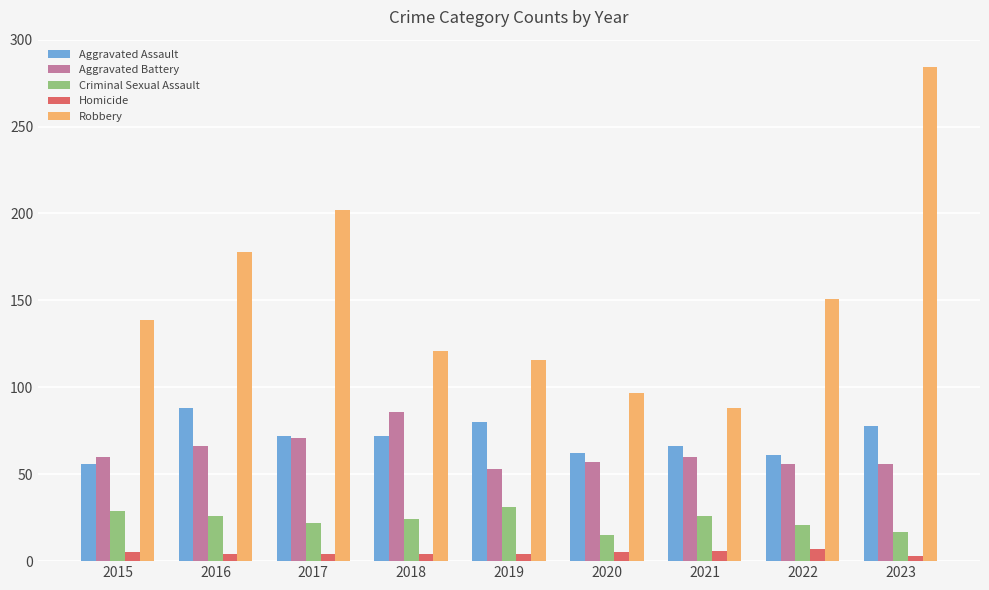

How many data points does each series have?

9